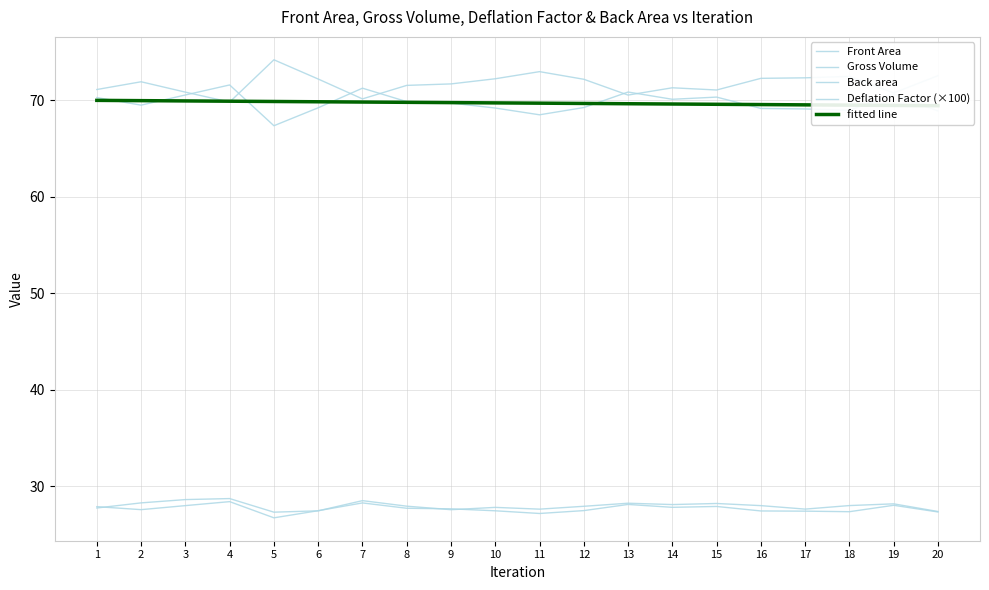

What is the sum of the Front Area values at 8 and 6?

55.2